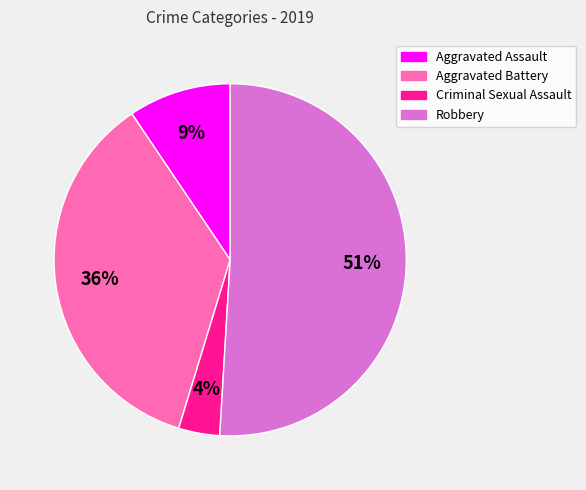

Is there a majority slice in this chart?

Yes